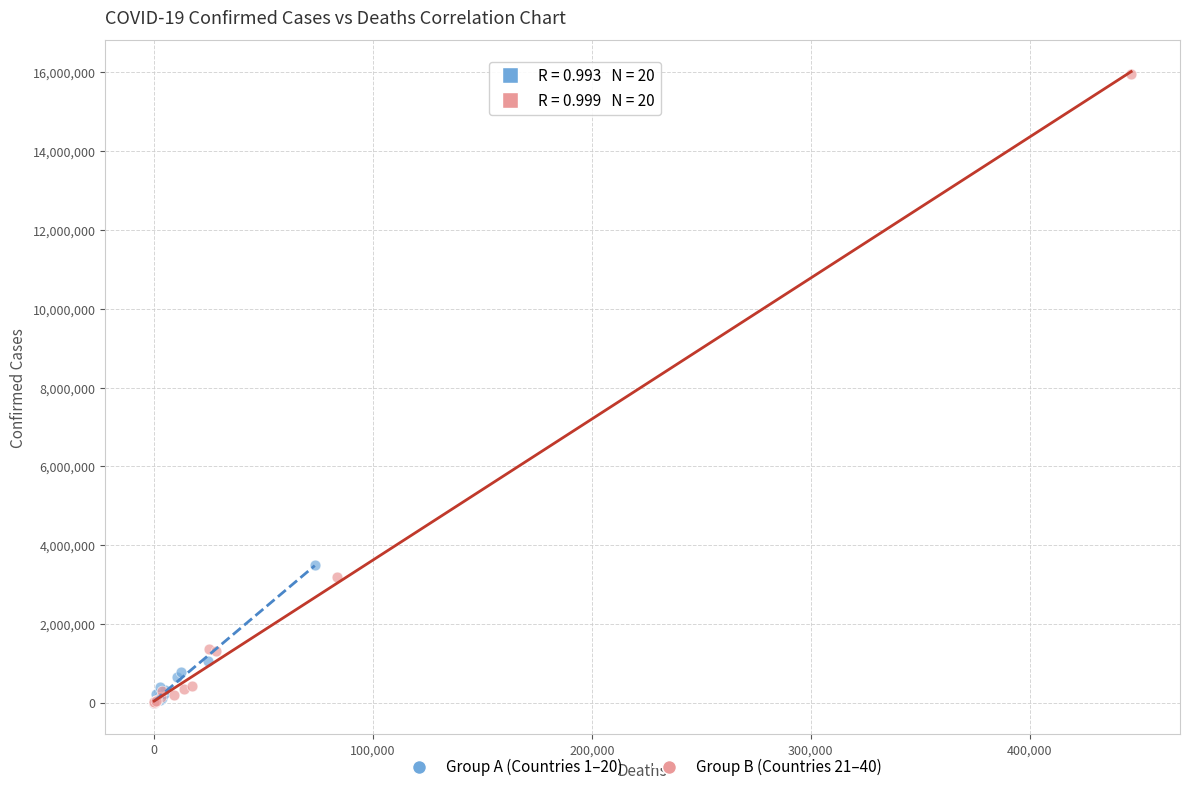

Which series reaches the maximum Y coordinate?

Group B (Countries 21–40)